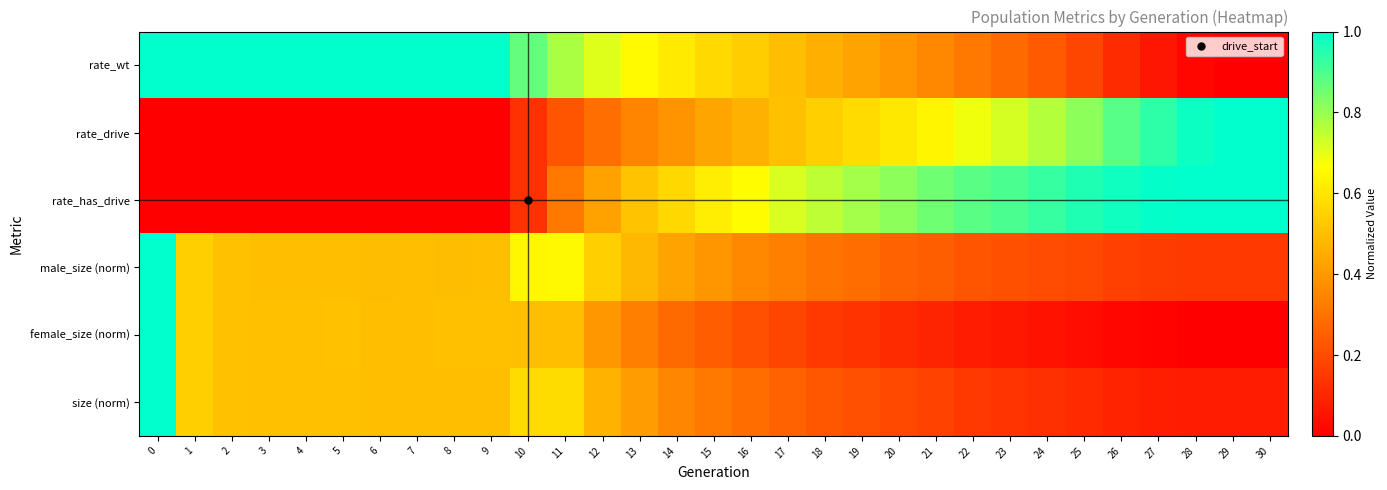

Between 12 and 13, which series saw the biggest shift?

rate_has_drive